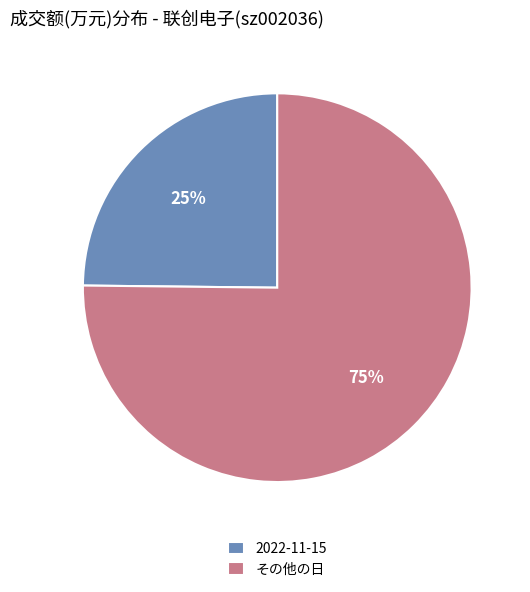

The その他の日 slice represents 68% of the pie. True or false?

False